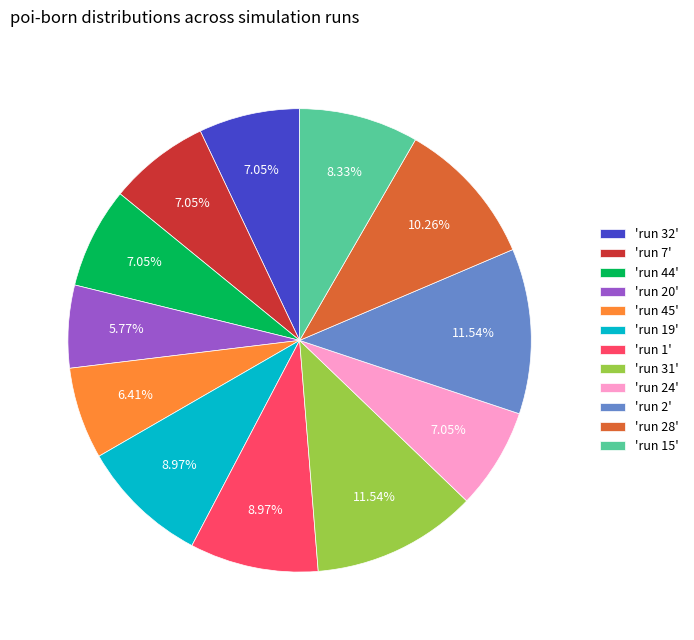

What is the smallest slice in the pie chart?

'run 20'